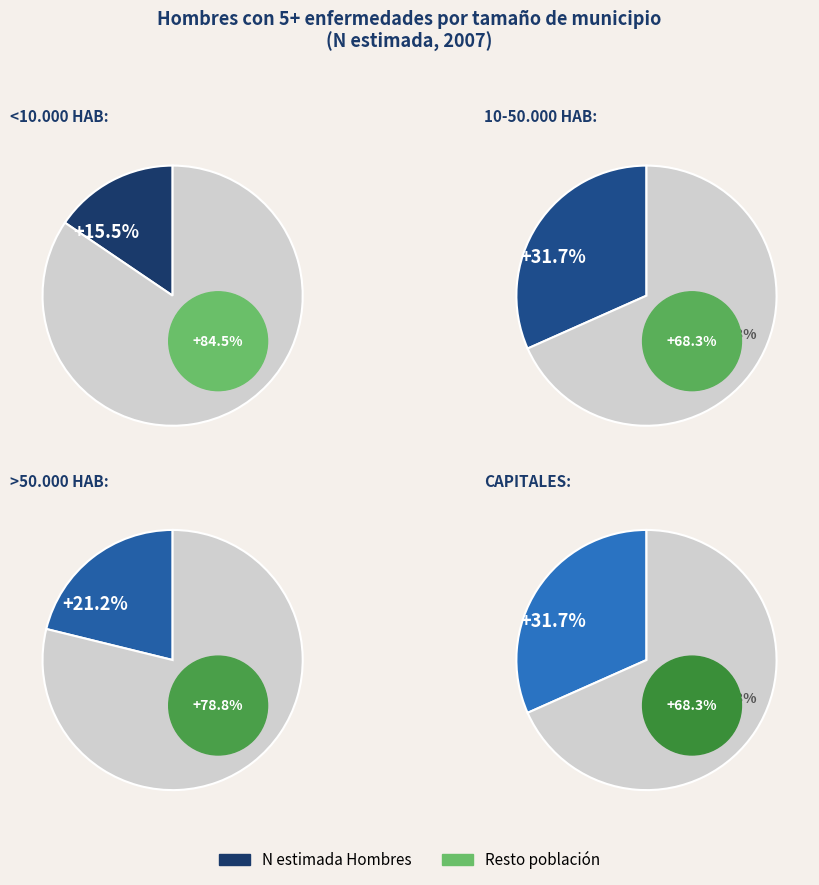

What percentage do >50.000 hab and 10-50.000 hab together represent?

52.8%